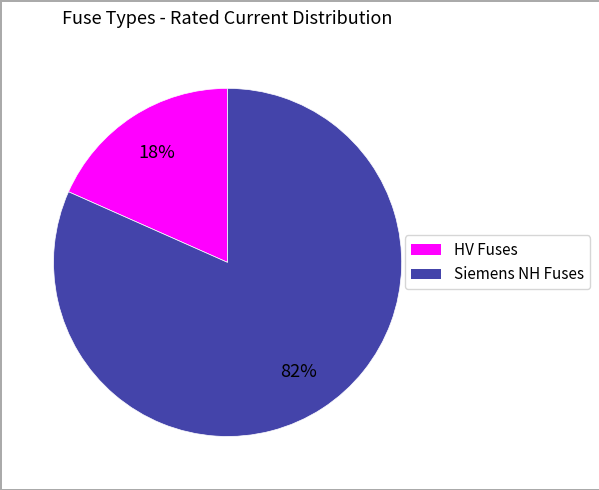

How many slices are in this pie chart?

2